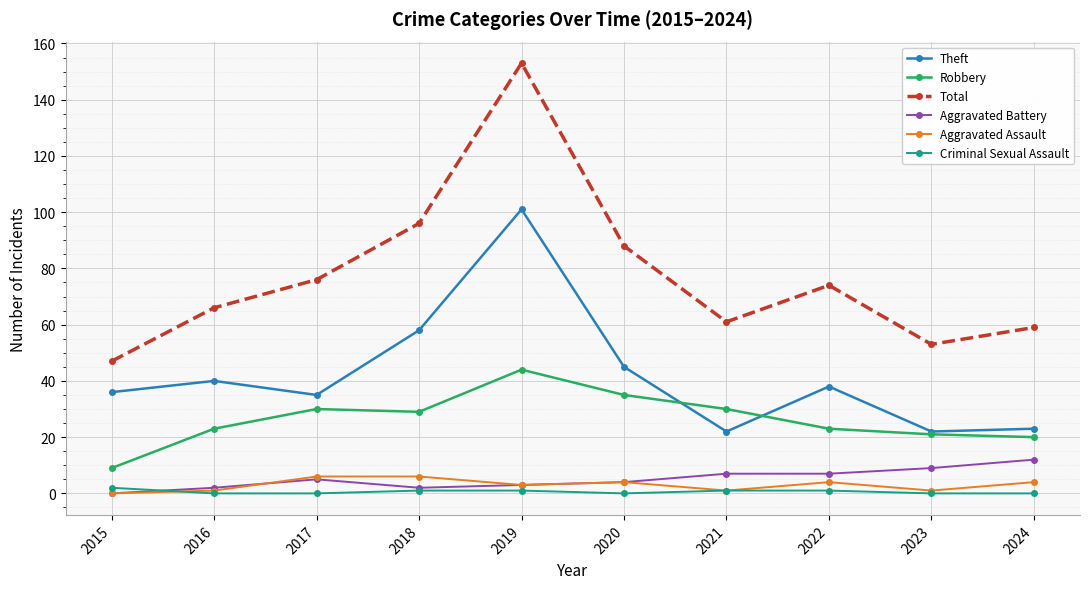

Does the chart have visible grid lines?

Yes